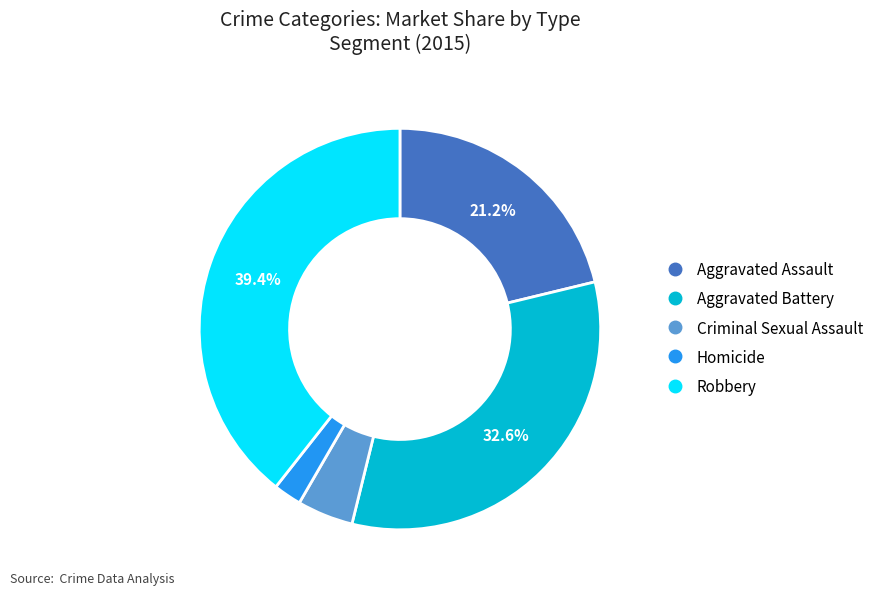

How many slices are in this pie chart?

5